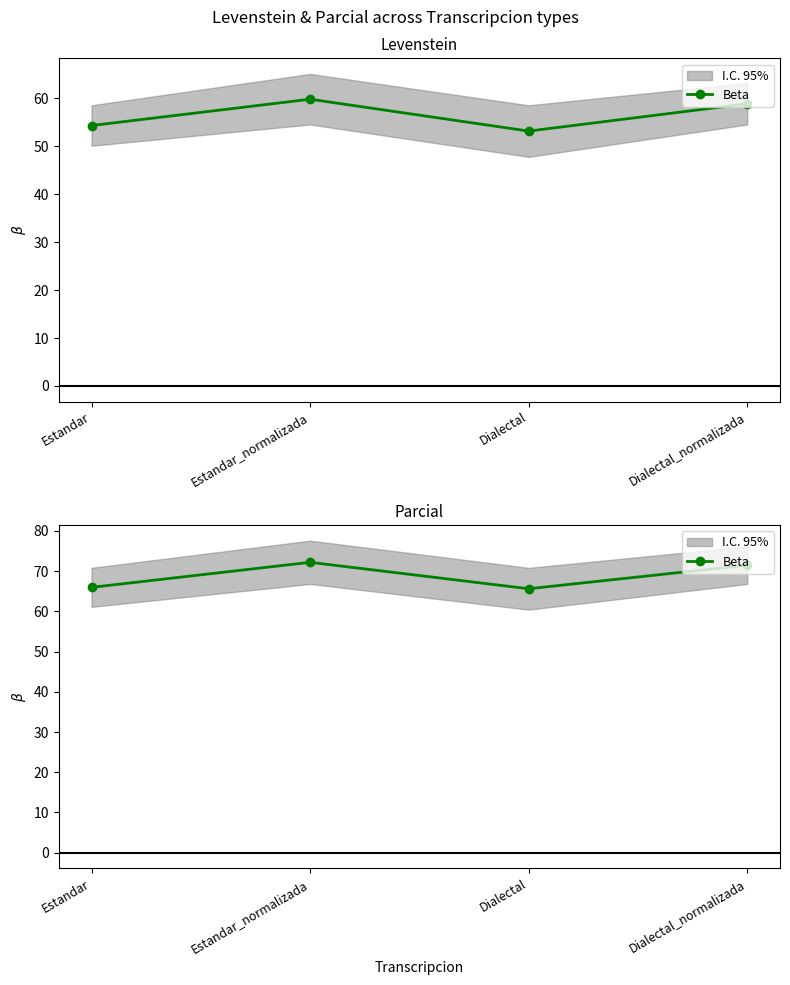

Reading right to left, extract all data points from this chart.

71.5	65.6	72.2	66.0